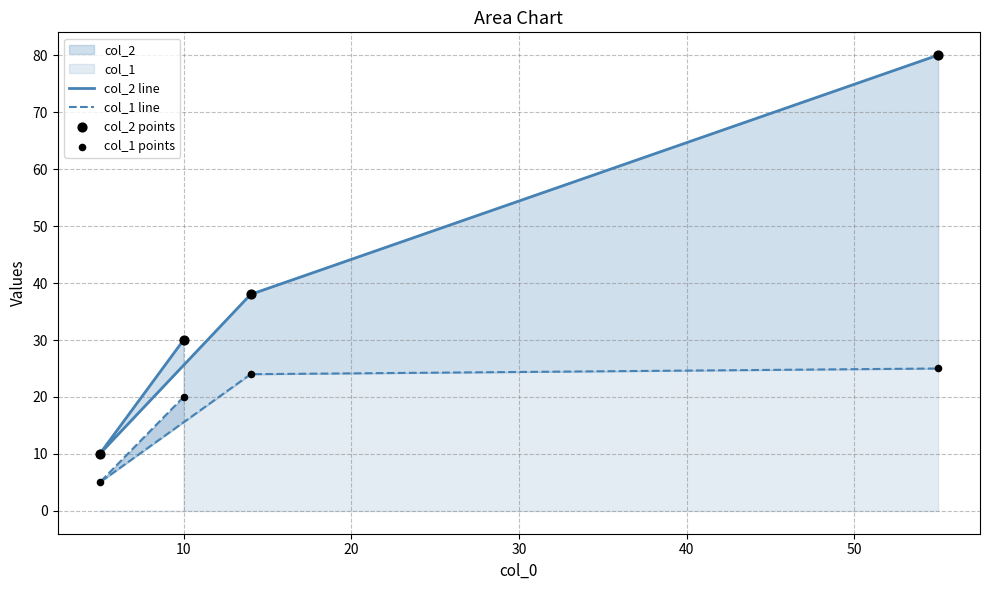

Which series contains the lowest Y value?

col_1 line